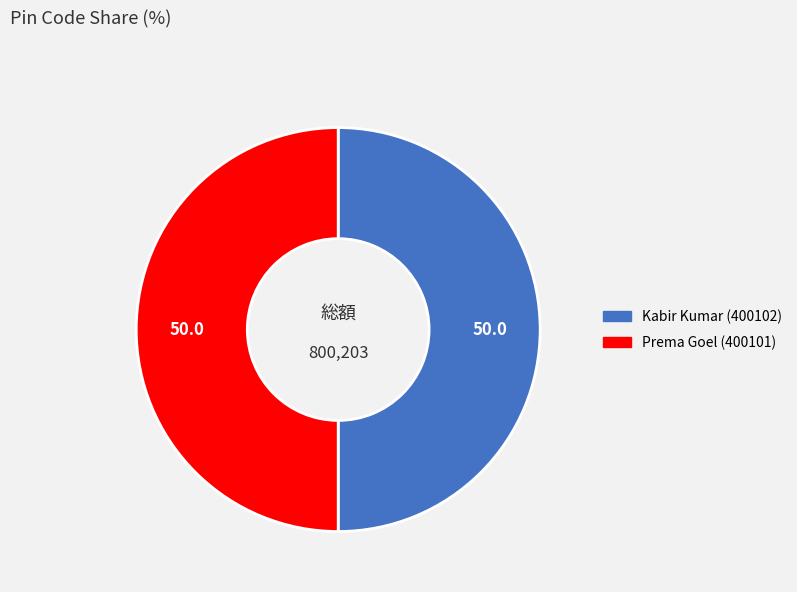

True or false: Prema Goel (400101) accounts for 58% of the total.

False